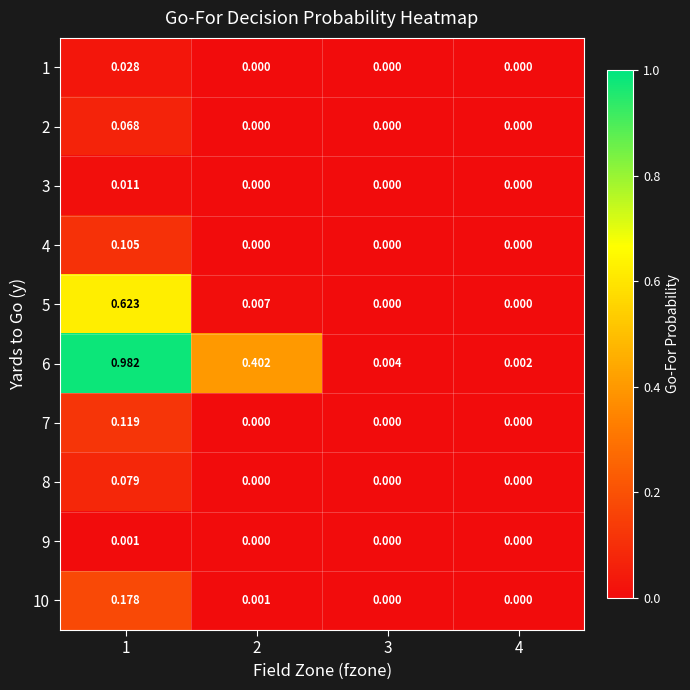

Which category has the lowest value across all series?

2